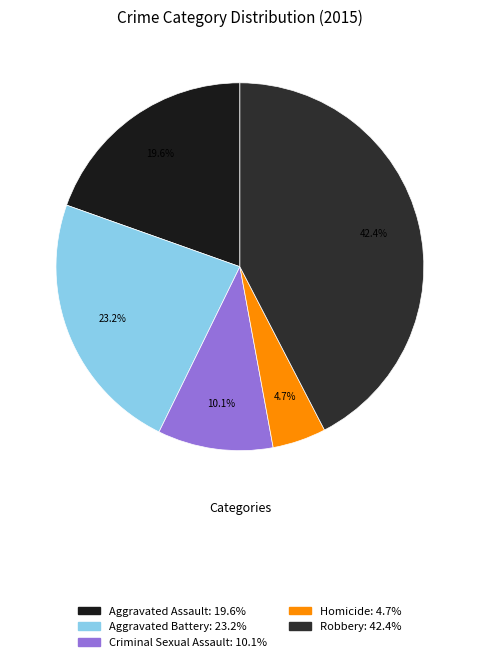

What percentage is the Robbery slice, to the nearest percent?

42%